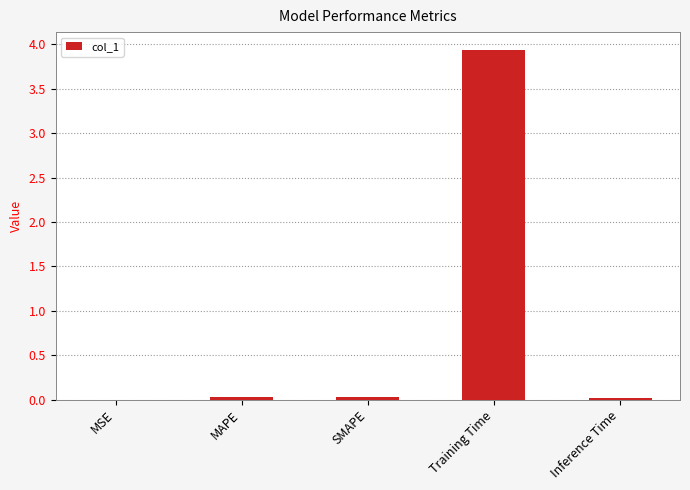

What is the sum of all values?

4.0